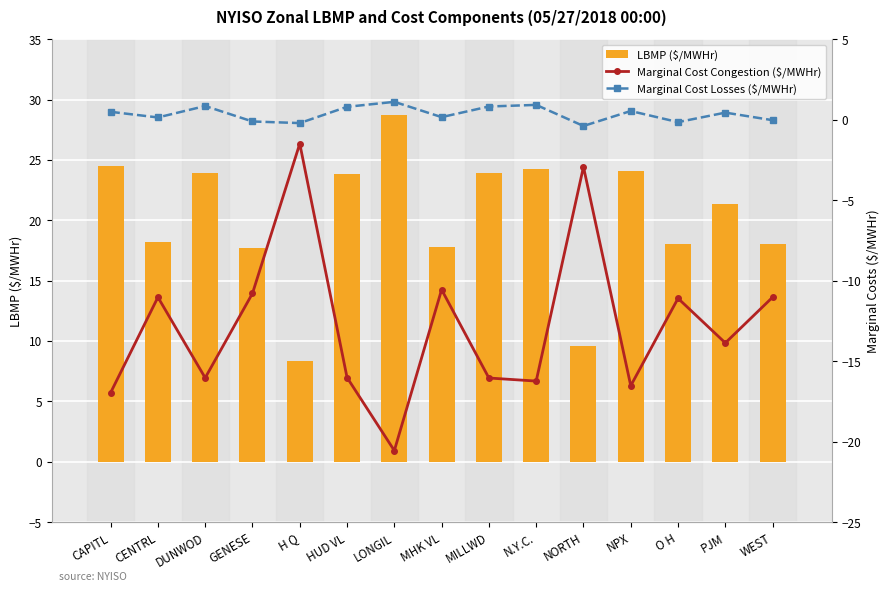

What is the value of the LBMP ($/MWHr) bar at the 11th from the left?

9.6